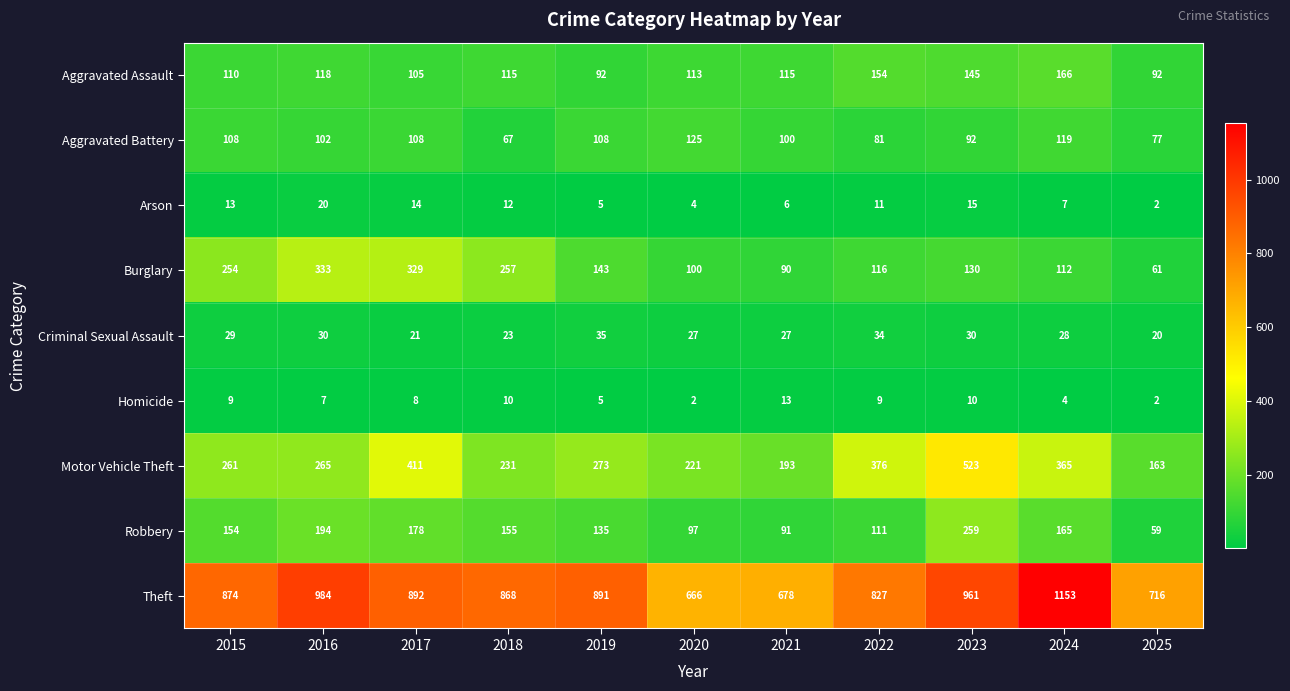

At which category is the sum across all series the highest?

2023